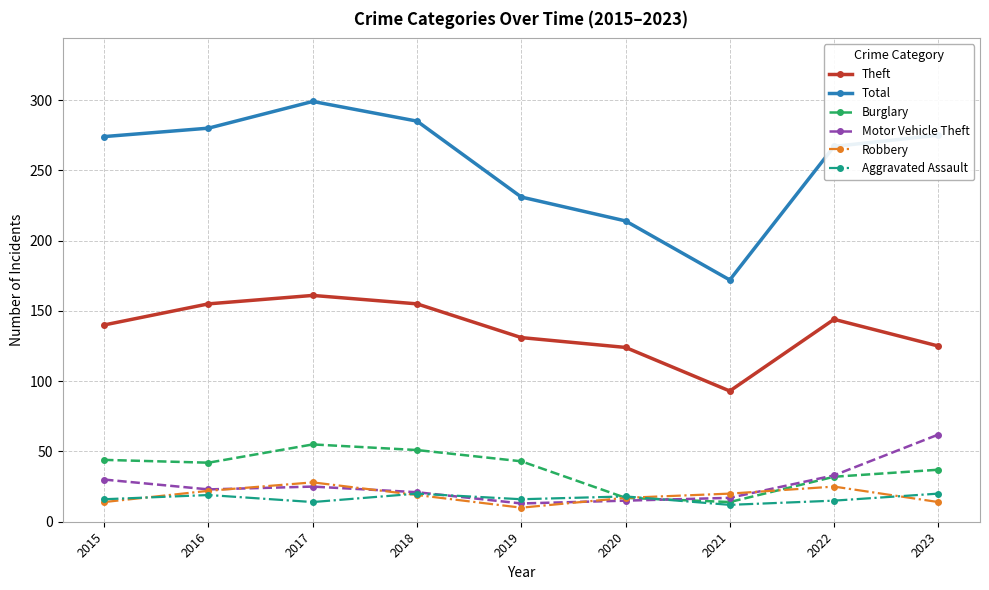

True or false: Theft and Burglary cross at least once.

False